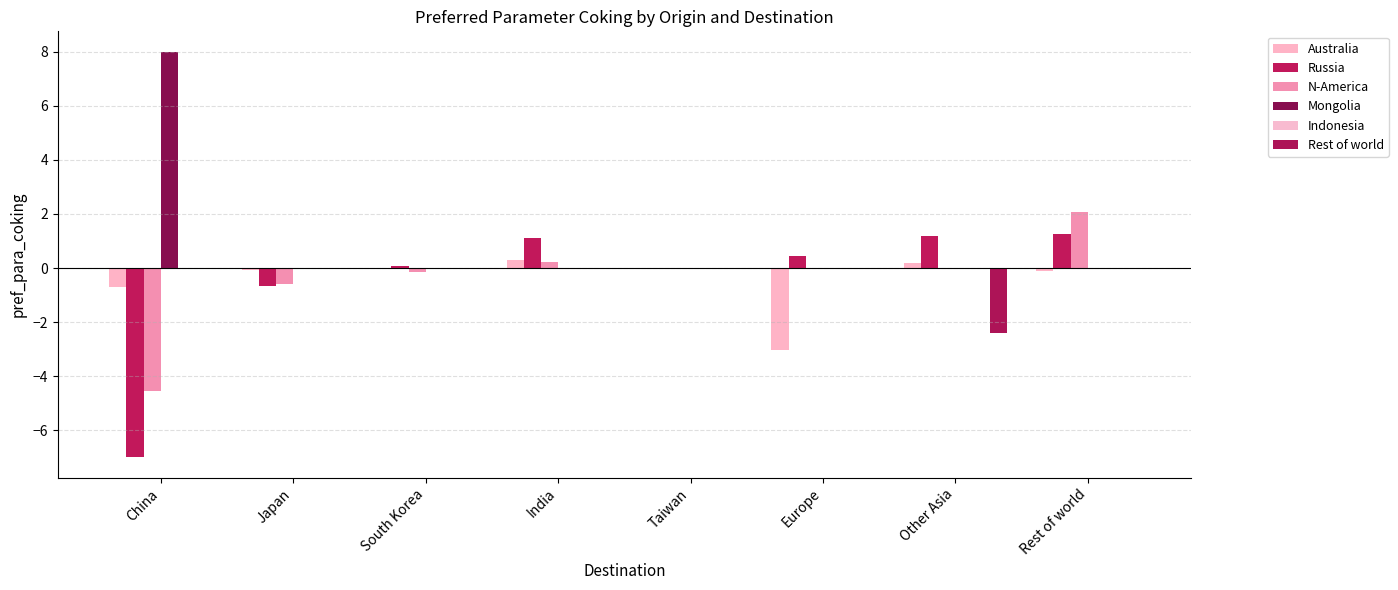

Count the number of categories in the chart.

8